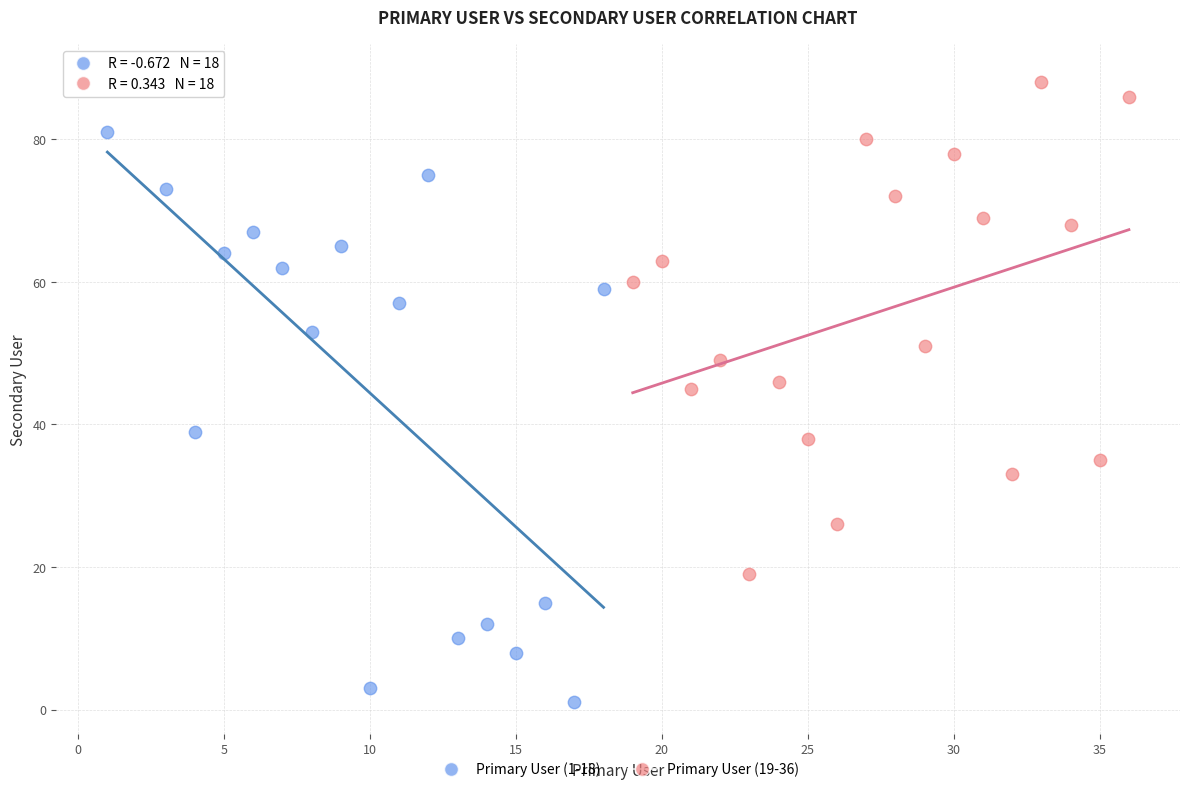

Which series reaches the minimum Y coordinate?

Primary User (1-18)